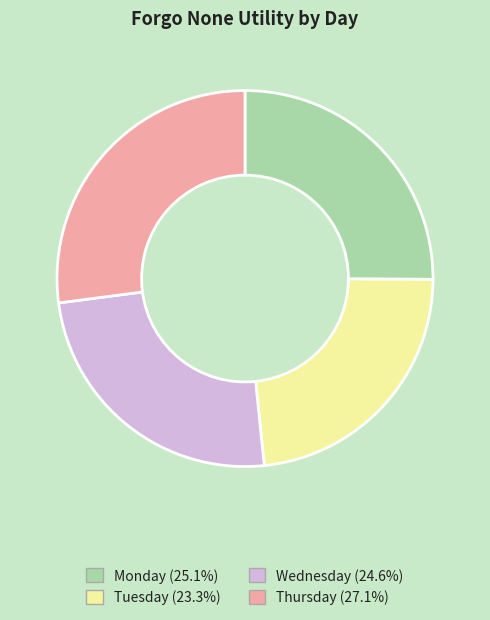

Combined, do Wednesday (24.6%) and Tuesday (23.3%) account for over 50%?

No